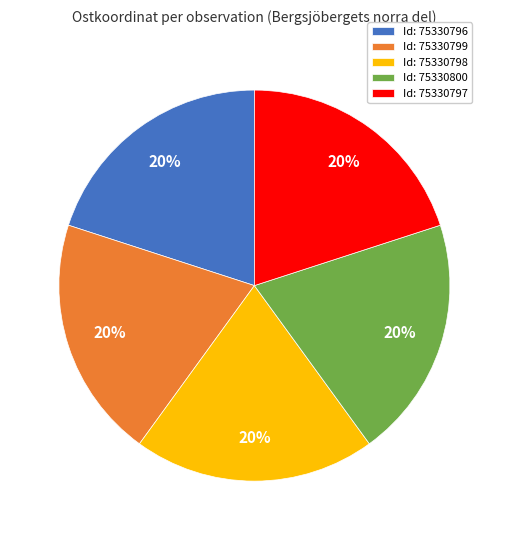

True or false: Id: 75330797 accounts for 13% of the total.

False